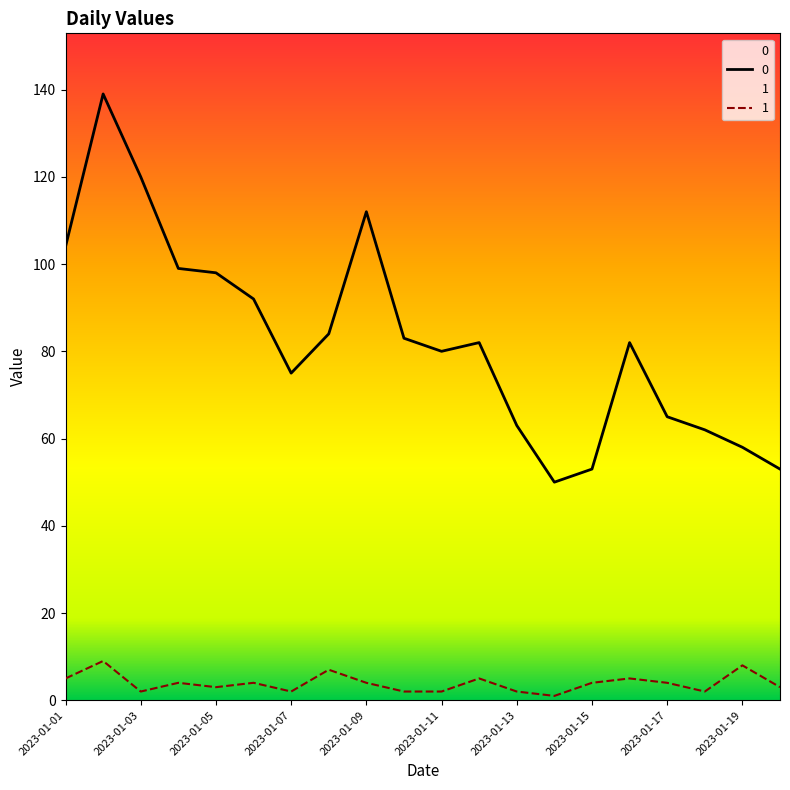

True or false: 0 and 1 cross at least once.

False